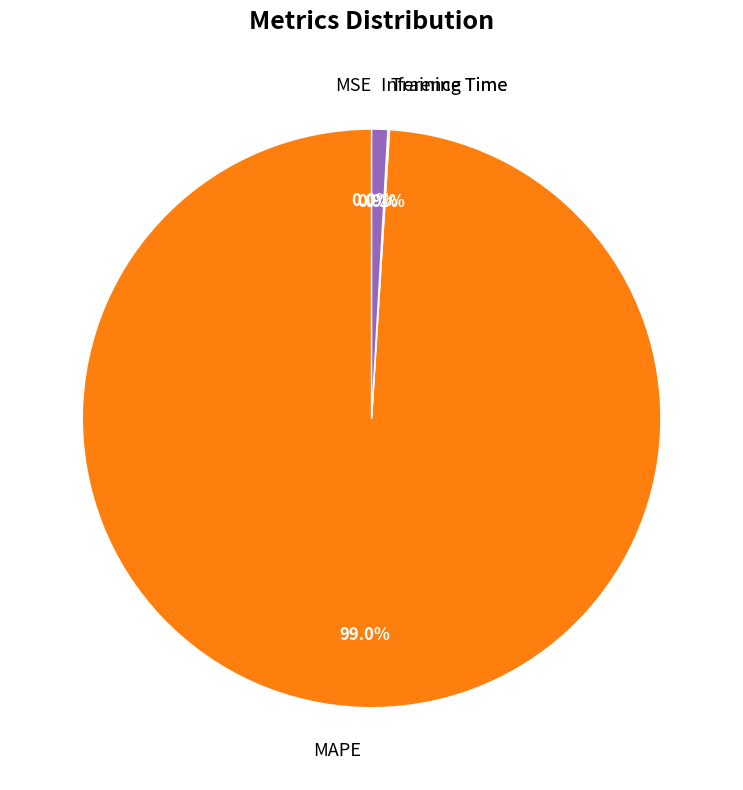

What is the largest slice in the pie chart?

MAPE